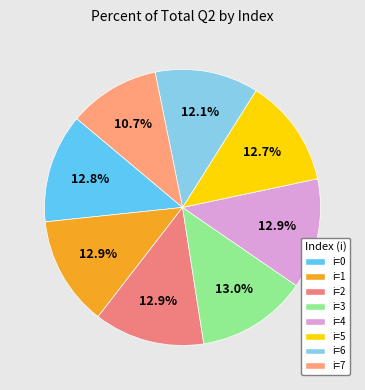

How many segments does this pie chart have?

8